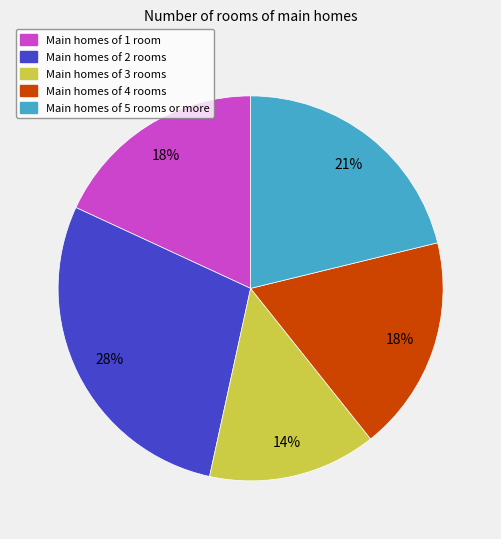

To the nearest percent, what is the average slice percentage?

20%